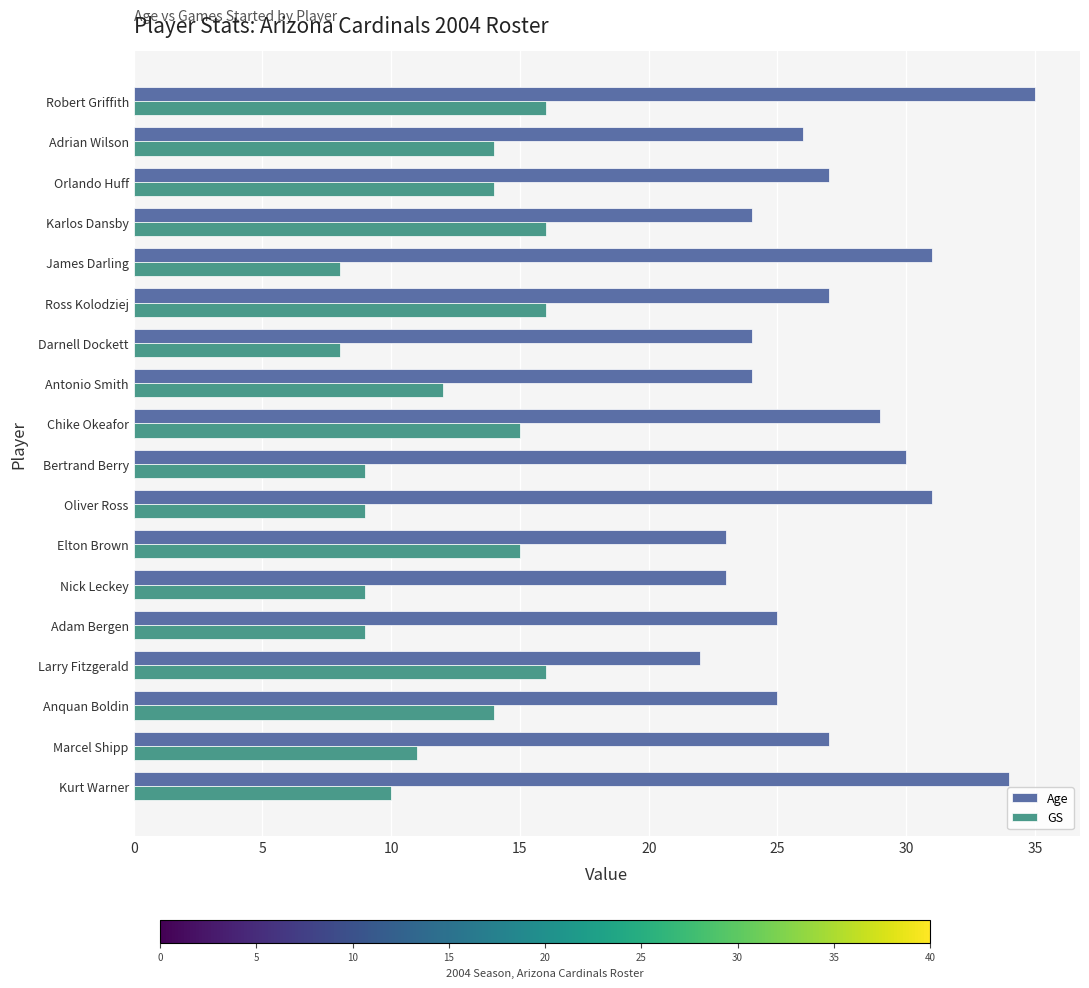

What is the difference between the maximum and second lowest values in the Age series?

12